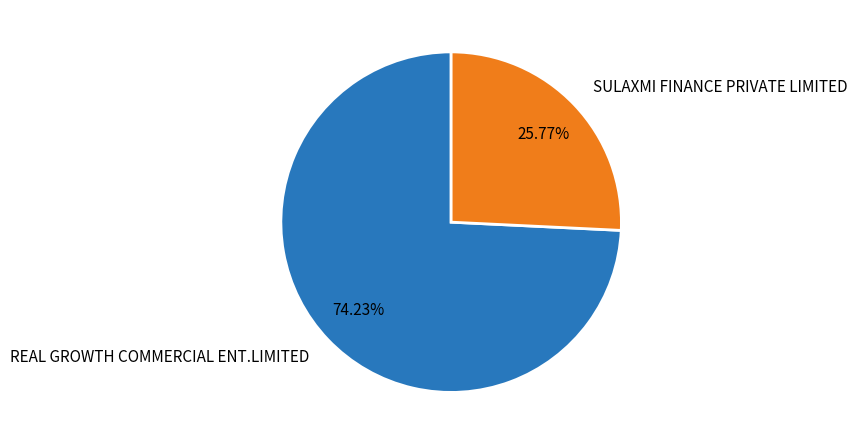

True or false: REAL GROWTH COMMERCIAL ENT.LIMITED accounts for 84% of the total.

False